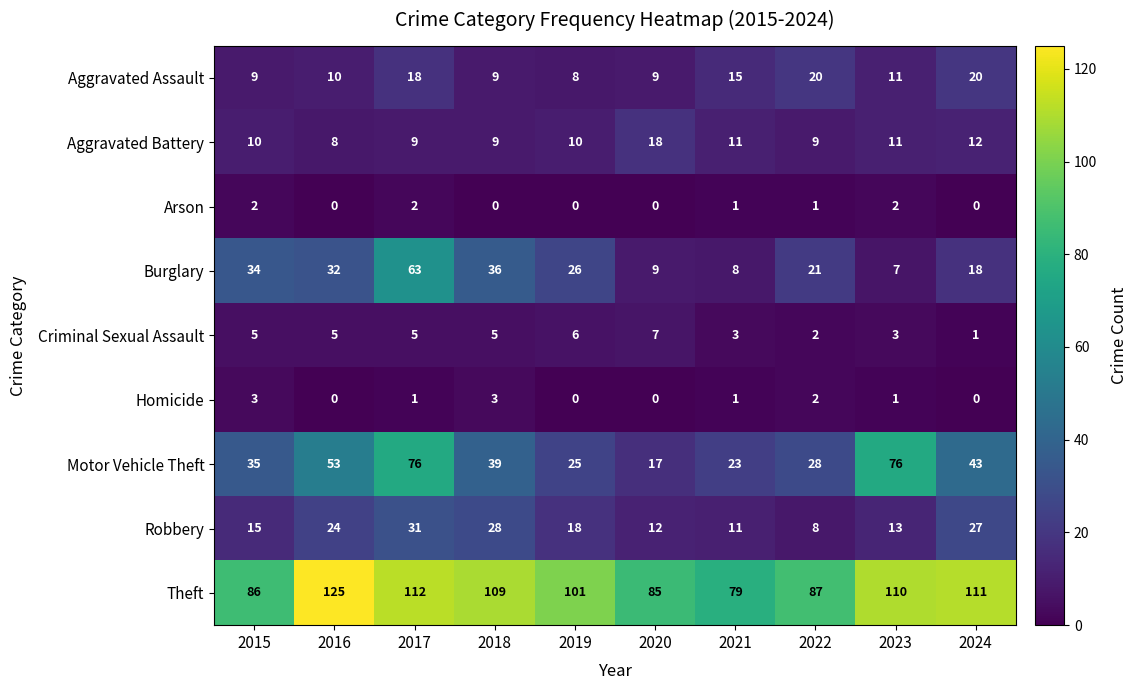

What is the average value of the Motor Vehicle Theft series?

42